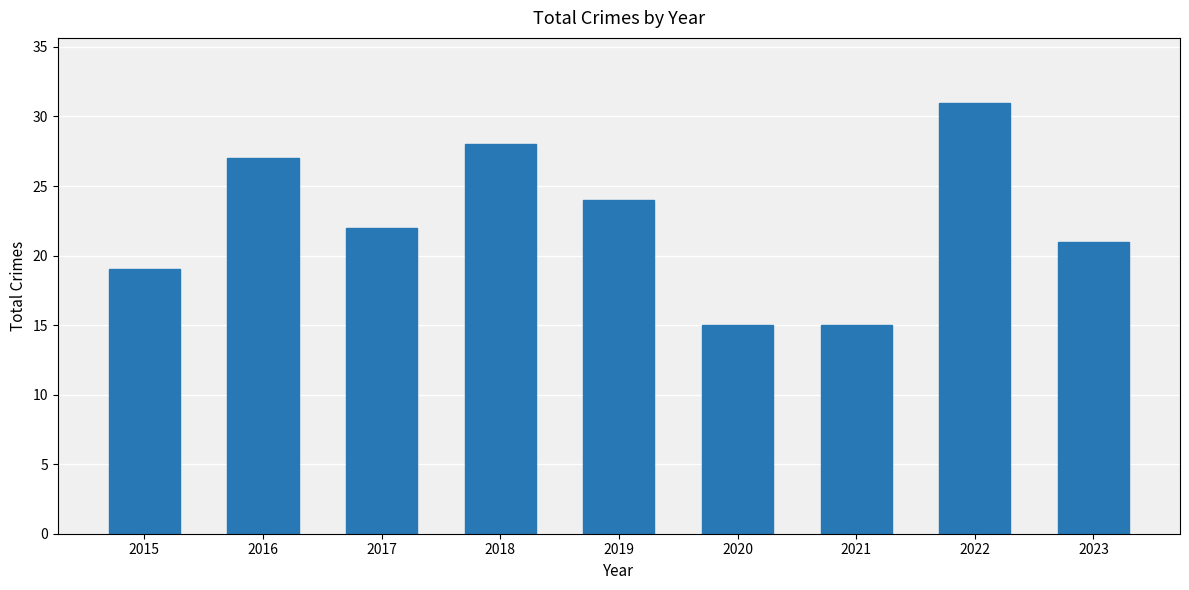

Is it true that the value at 2017 is 32?

False